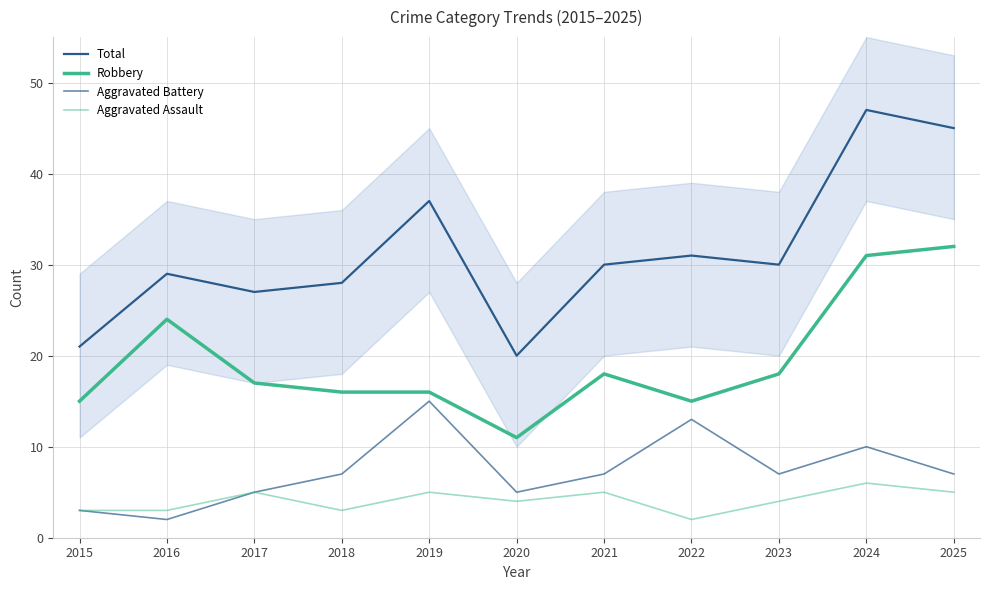

How many interior local valleys does the Total series have?

3